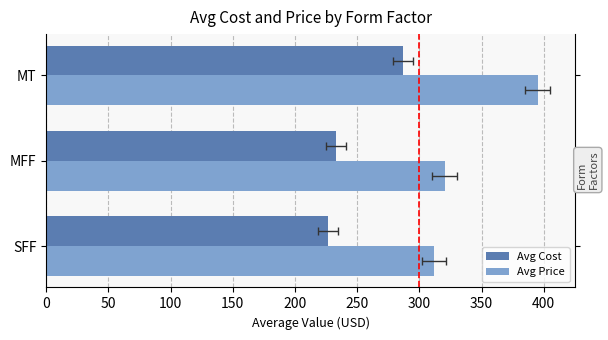

Is the value of Avg Cost at MT greater than the value of Avg Price at SFF?

No